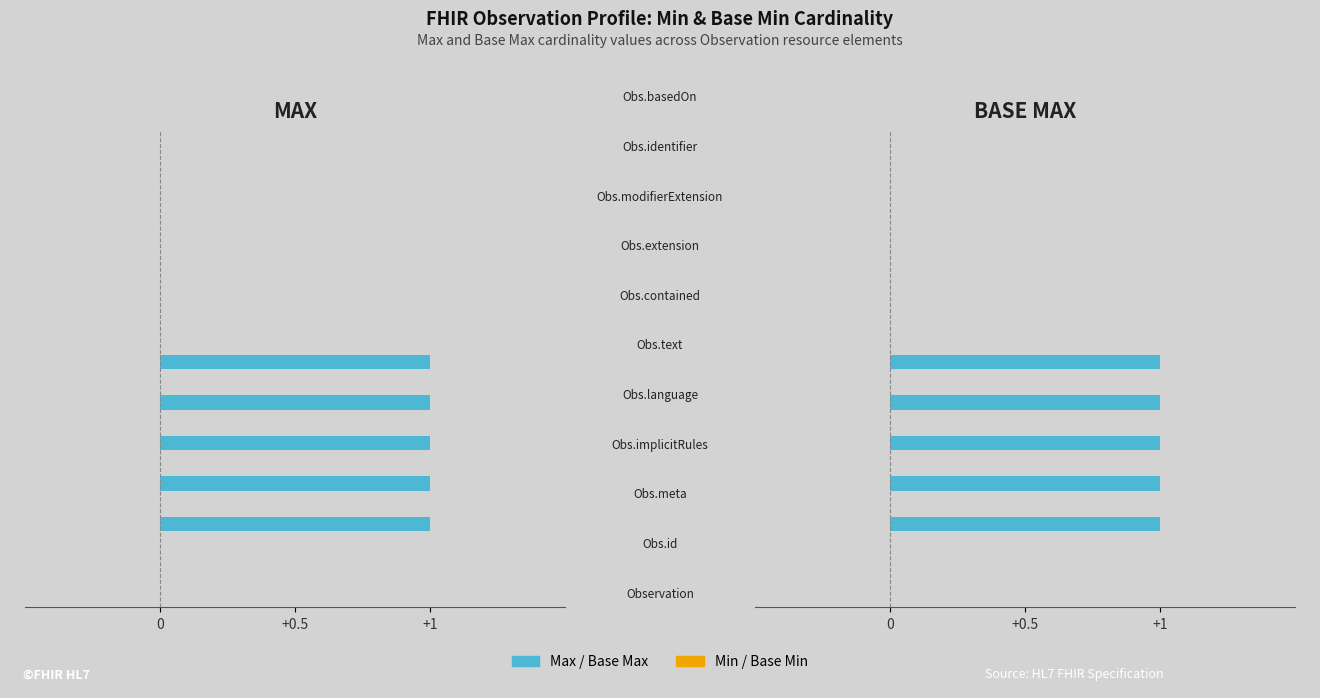

Are the bars horizontal?

Yes